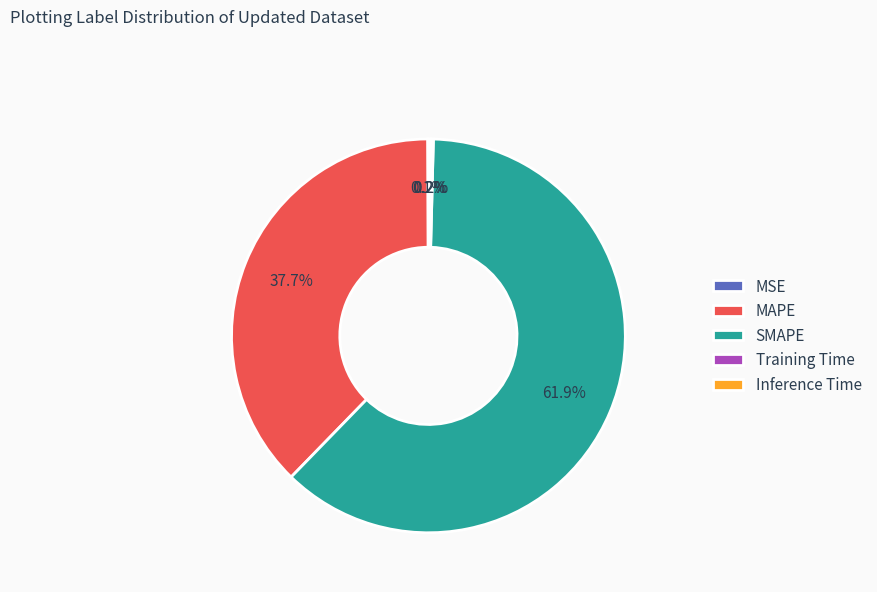

Which slice is the largest?

SMAPE